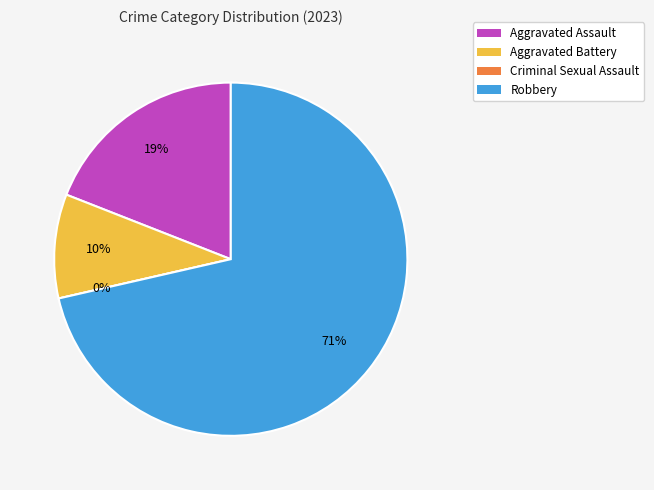

What is the ratio of the value at Robbery to the value at Aggravated Assault?

3.8